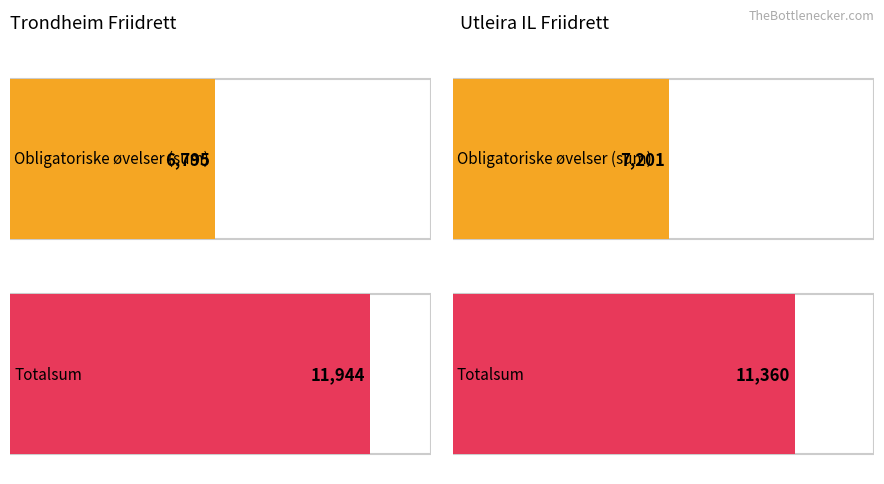

What are all the series names shown in the legend?

Trondheim Friidrett, Utleira IL Friidrett